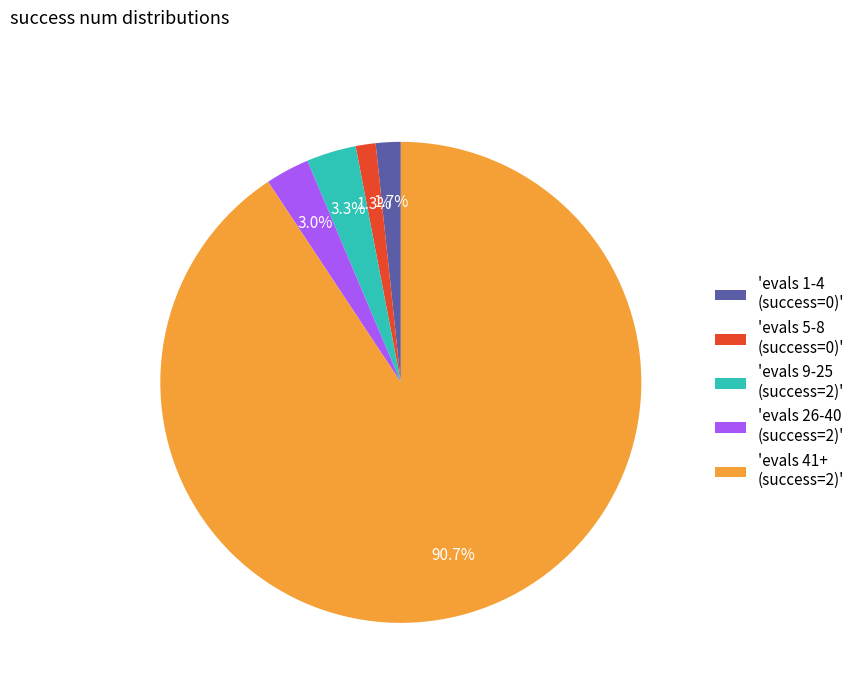

What is the largest slice in the pie chart?

'evals 41+ (success=2)'